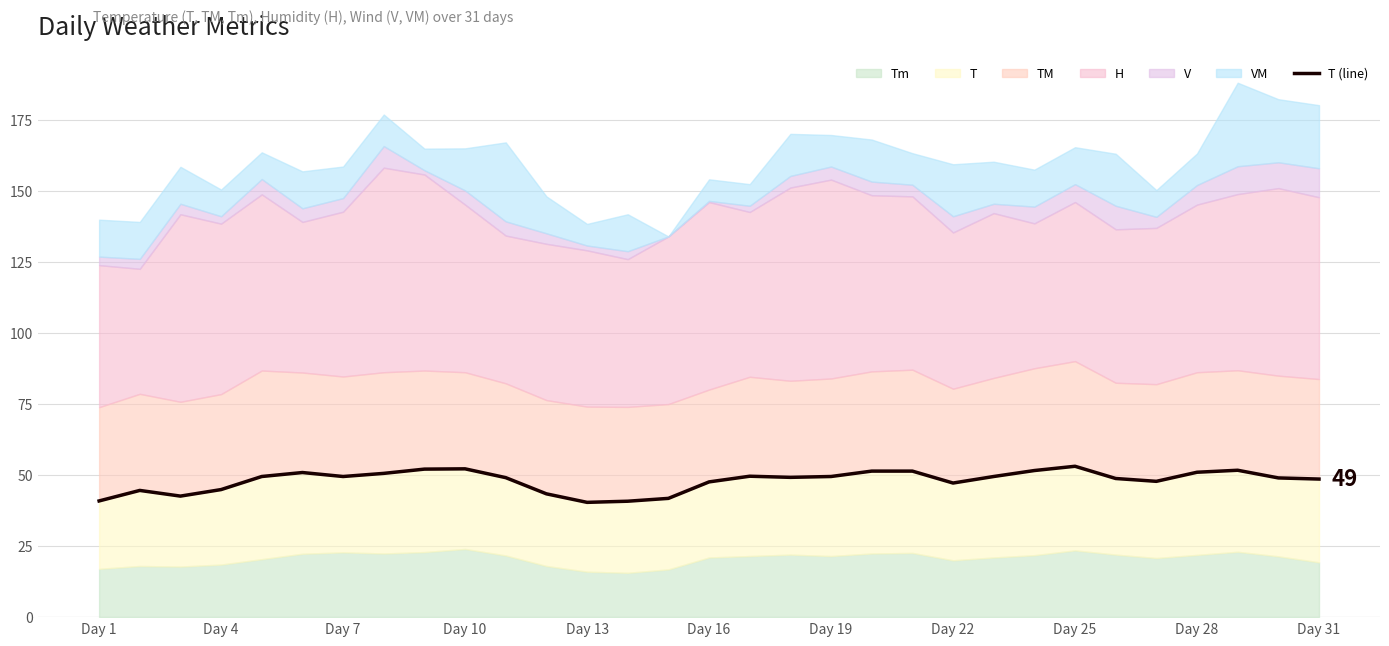

Is it true that the value at Day 16 is 21.9?

False